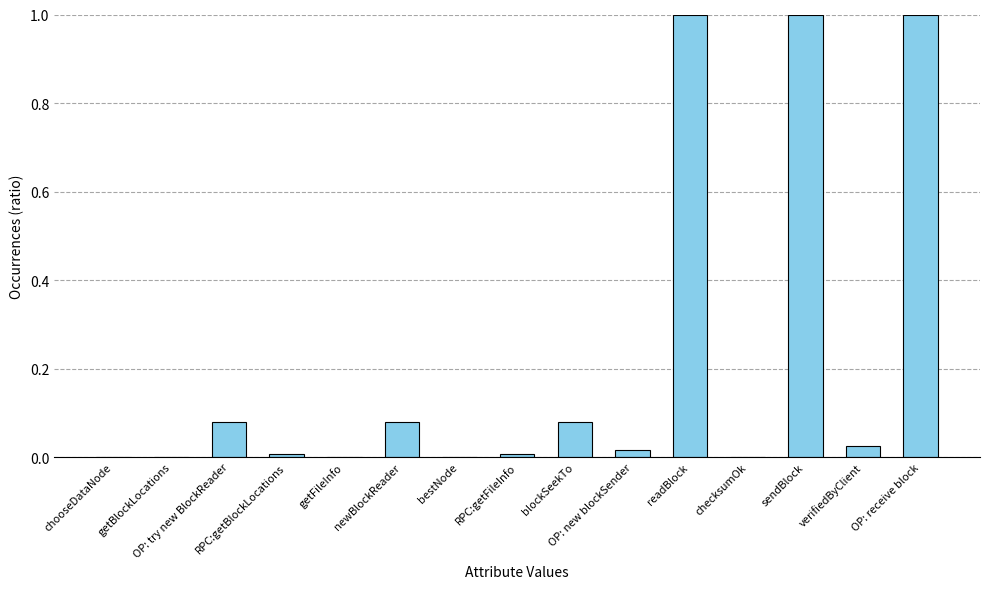

Which category has the lowest value across all series?

bestNode